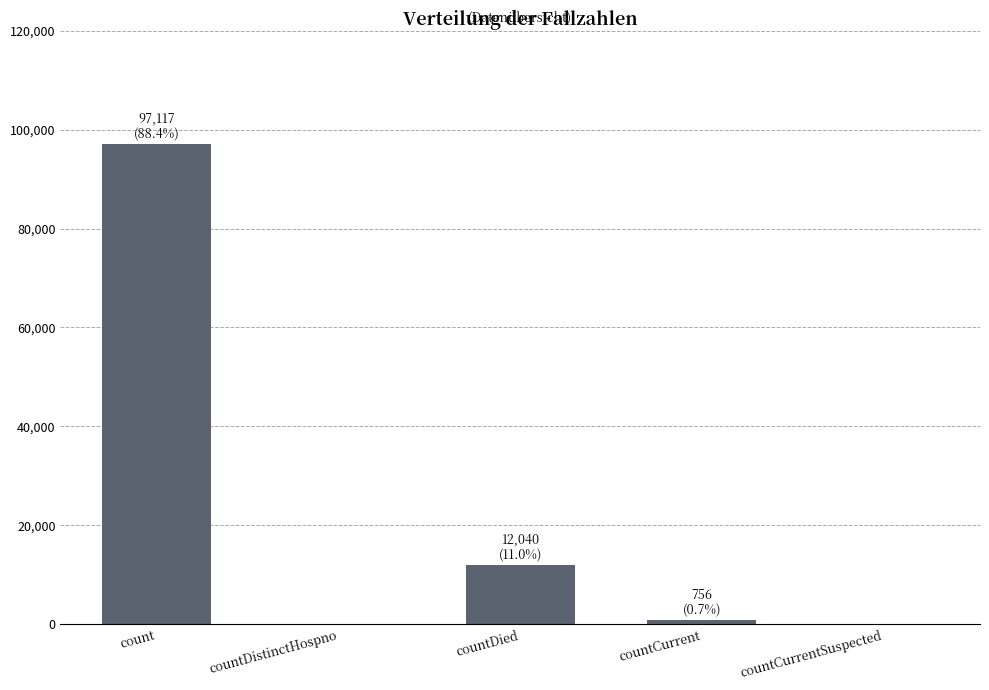

What is the sum of the values at countCurrentSuspected and count?

97117